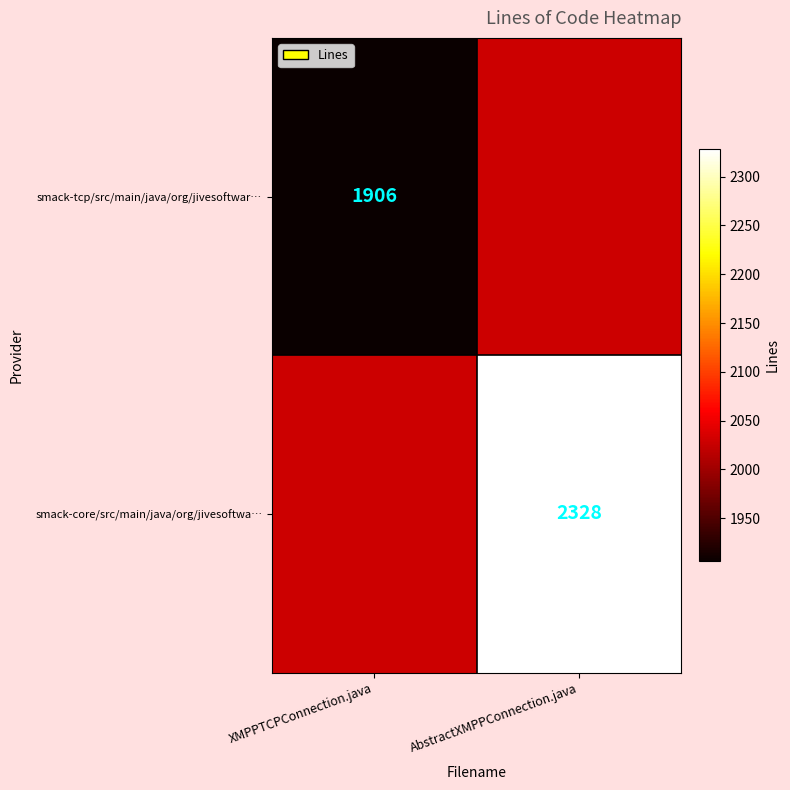

The smack-tcp/src/main/java/org/jivesoftwar… series shows 1906 at XMPPTCPConnection.java. True or false?

True